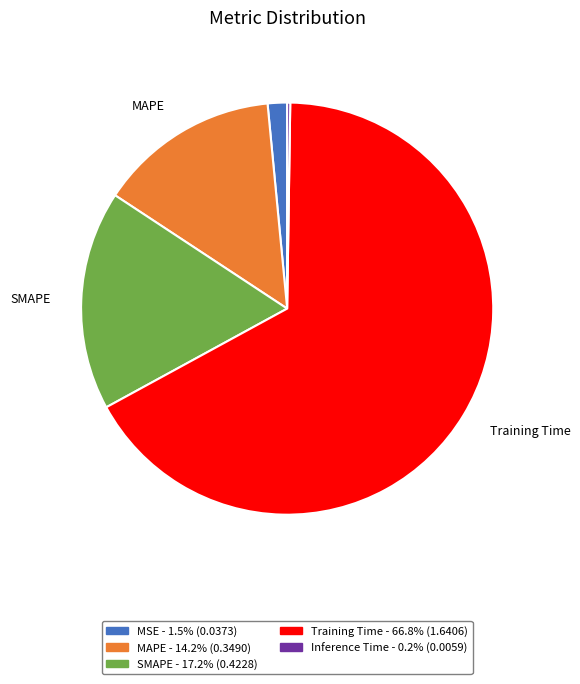

Which has a higher value, MAPE or Training Time?

Training Time